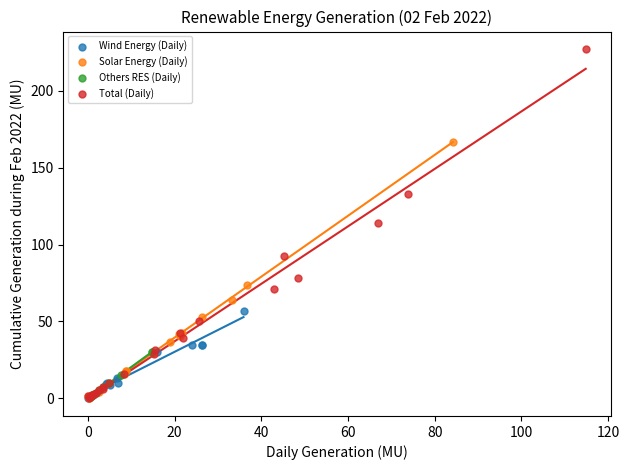

Which series has the widest spread of Y values?

Total (Daily)